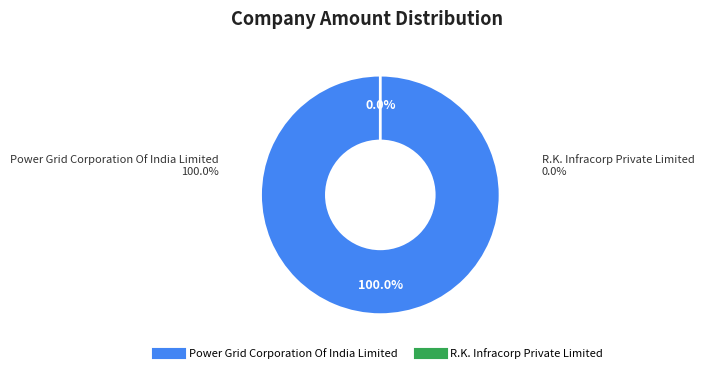

How many slices are in this pie chart?

2